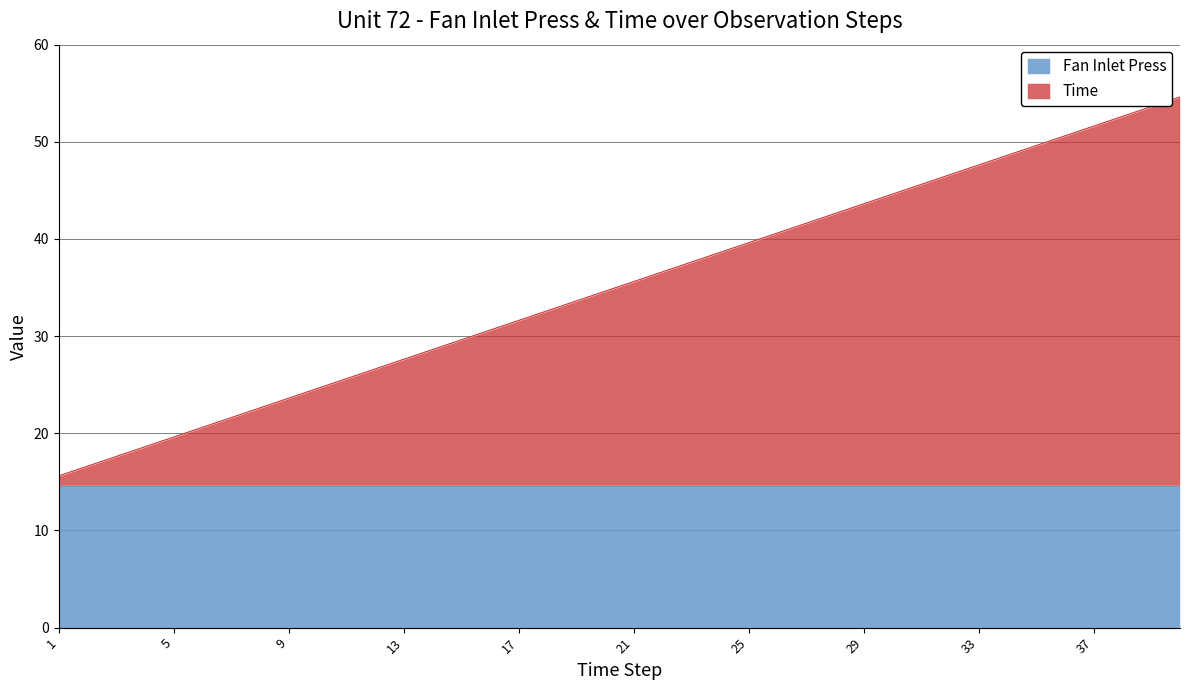

How many lines are shown in the chart?

2